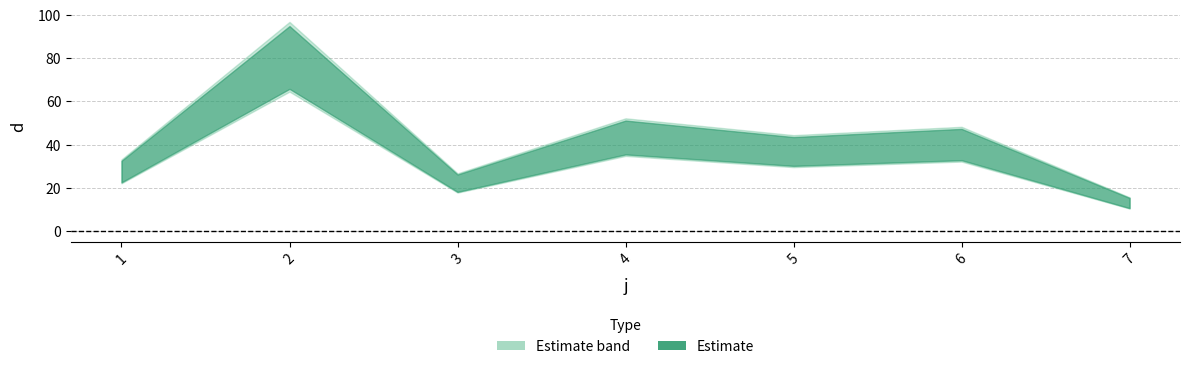

Reading right to left, what are all the values shown in this chart?

13.0	40.2	37.0	43.5	22.3	80.7	27.7